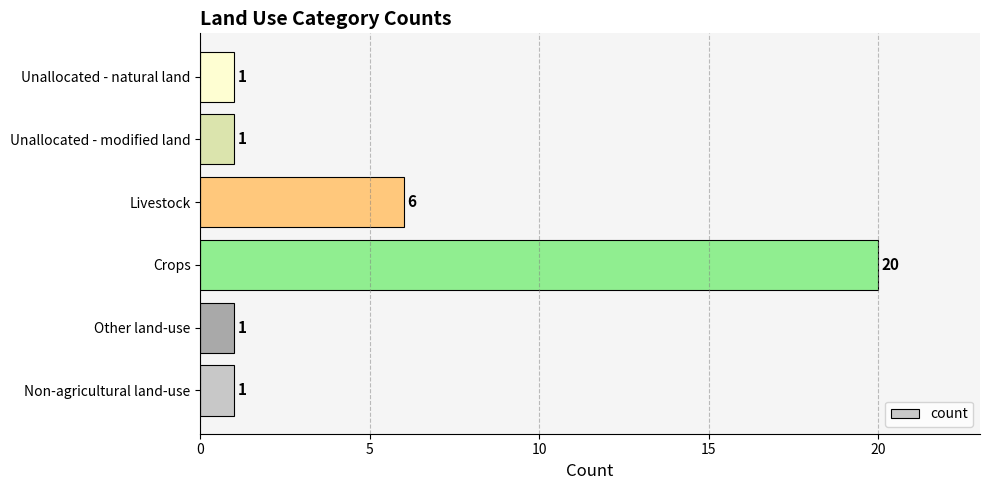

What is the change in value from Other land-use to Livestock?

+5